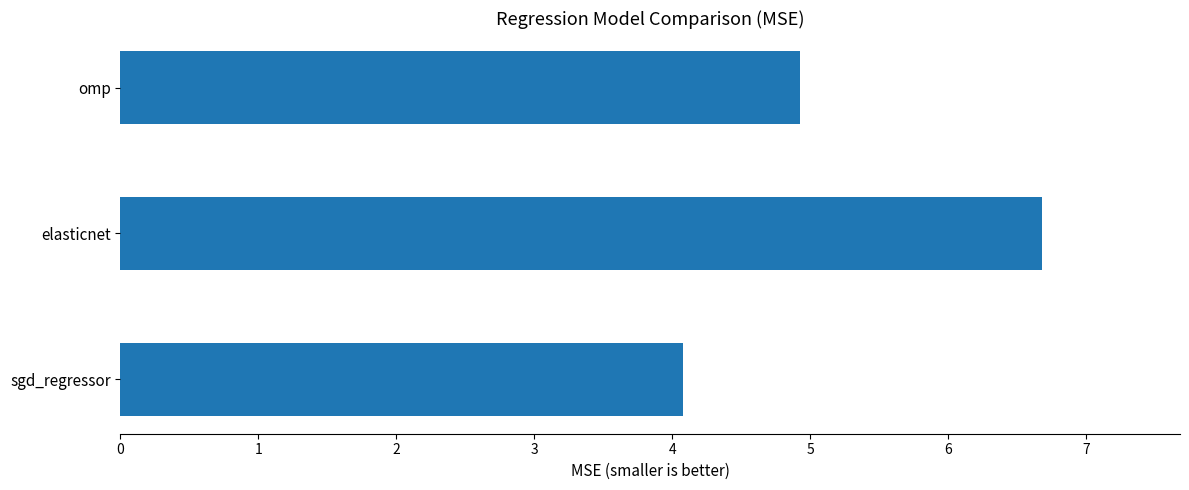

What is the minimum value shown in the chart?

4.1